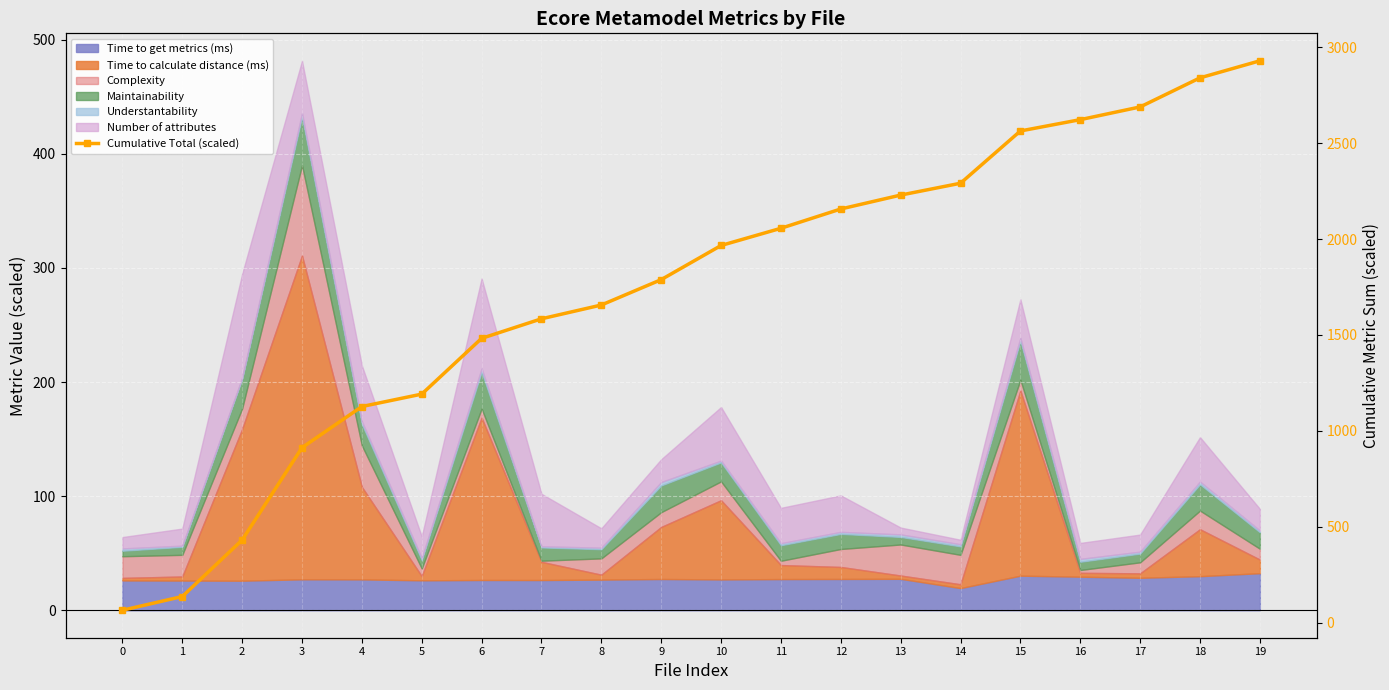

True or false: the data has more than 2 interior local peaks.

False